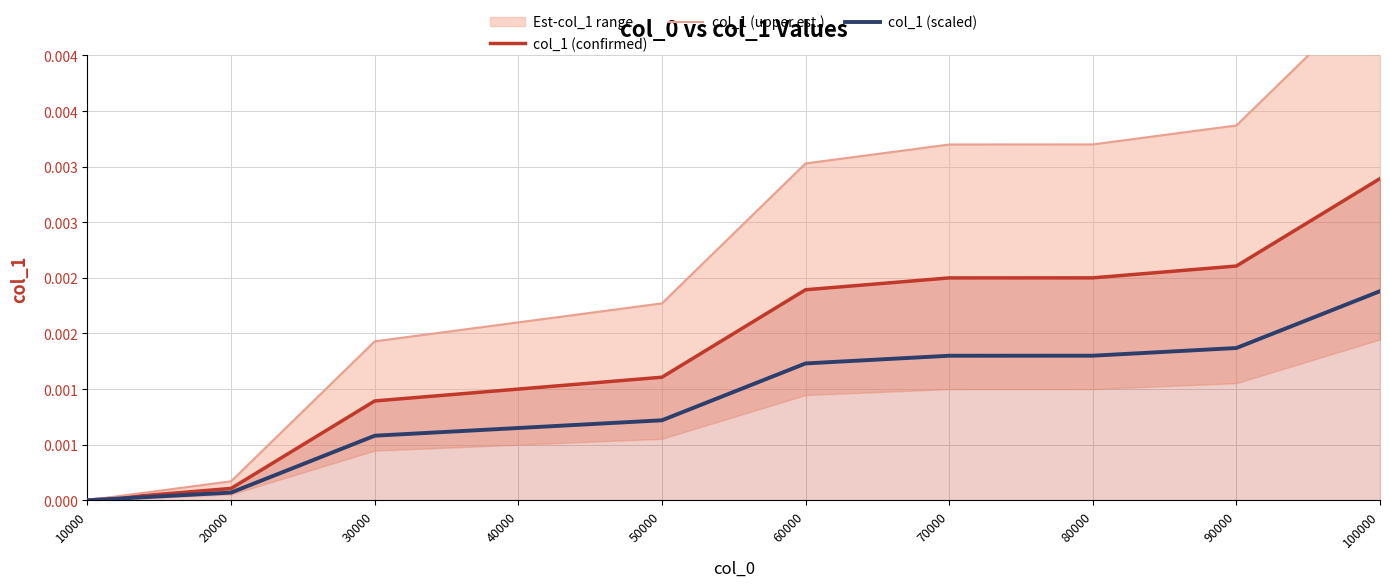

List the labels in order of col_1 (upper est.) value, smallest first.

10000, 20000, 30000, 40000, 50000, 60000, 70000, 80000, 90000, 100000